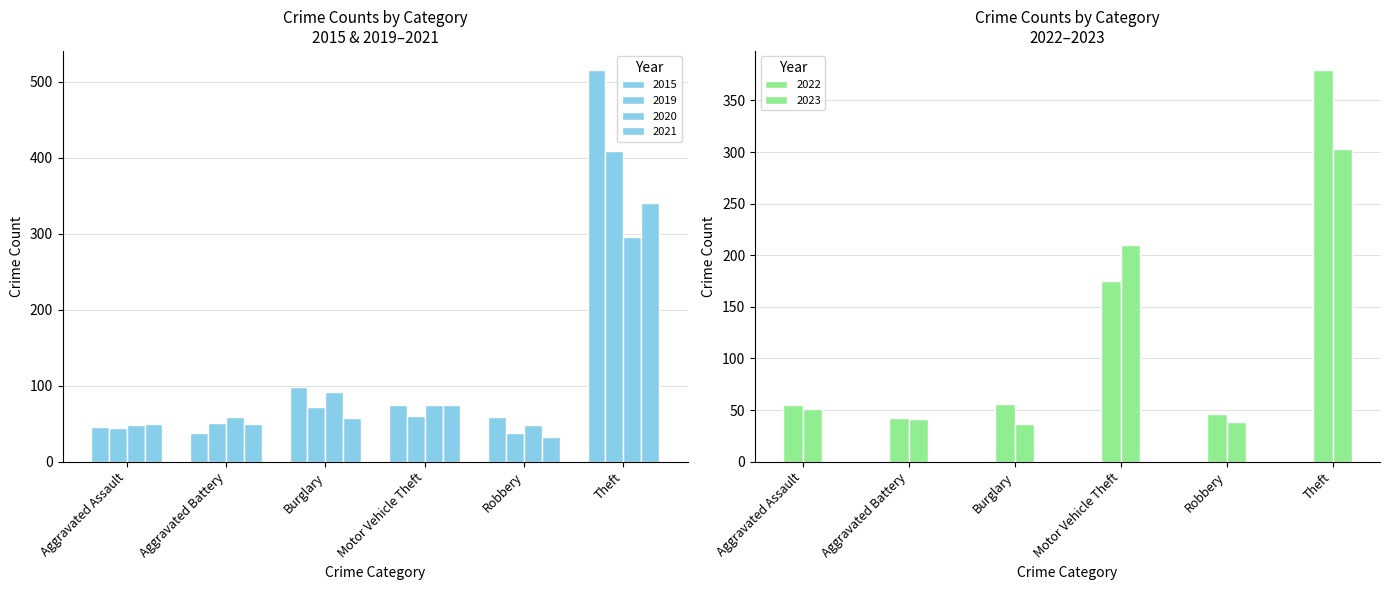

Is it true that 2019 equals 60 at Motor Vehicle Theft?

True